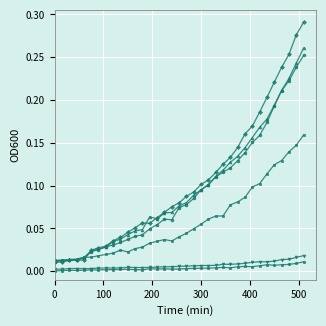

How many lines are shown in the chart?

6